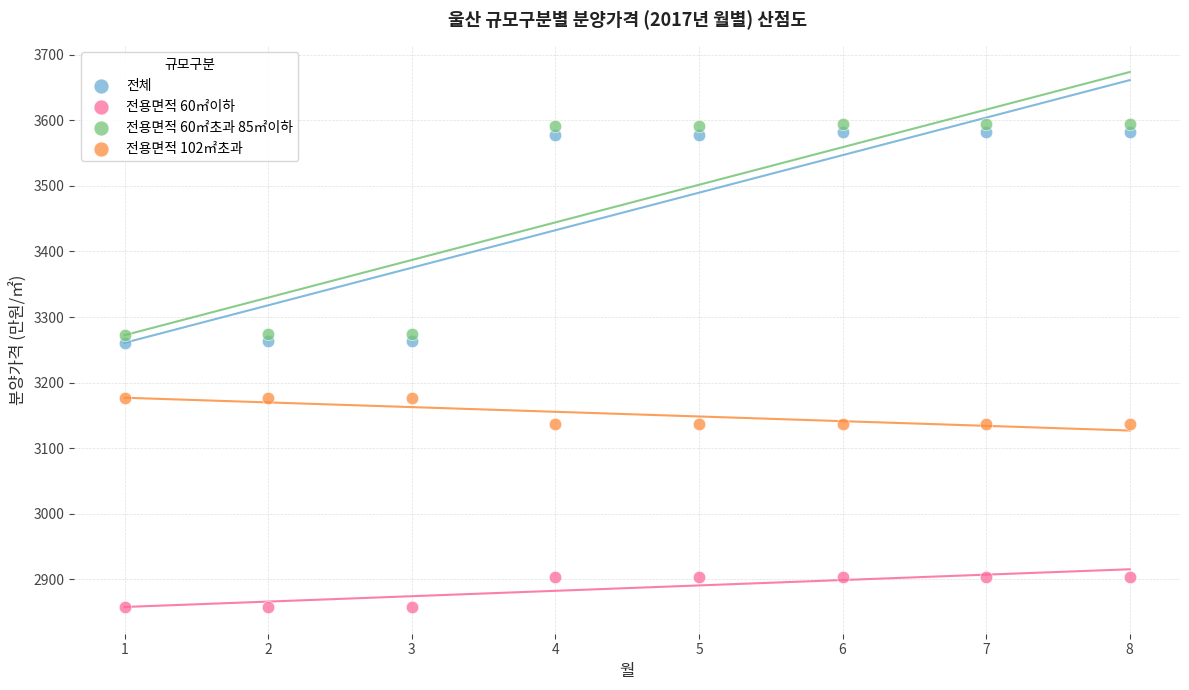

Which series contains the highest Y value?

전용면적 60㎡초과 85㎡이하